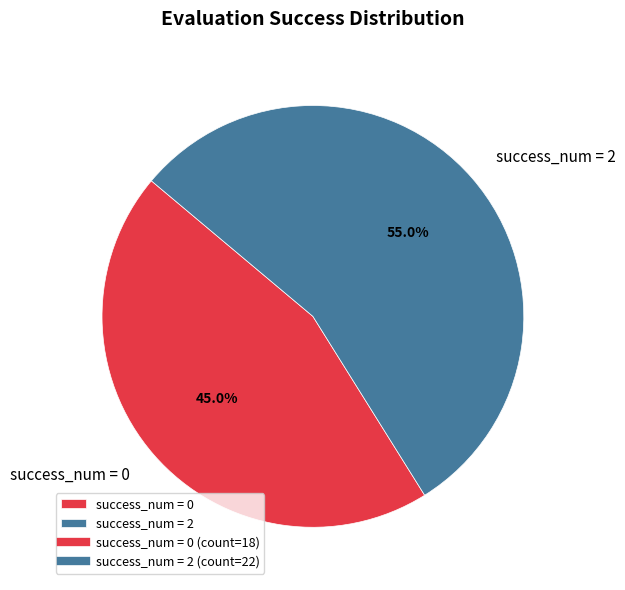

Does success_num = 0 account for over 50% of the chart?

No